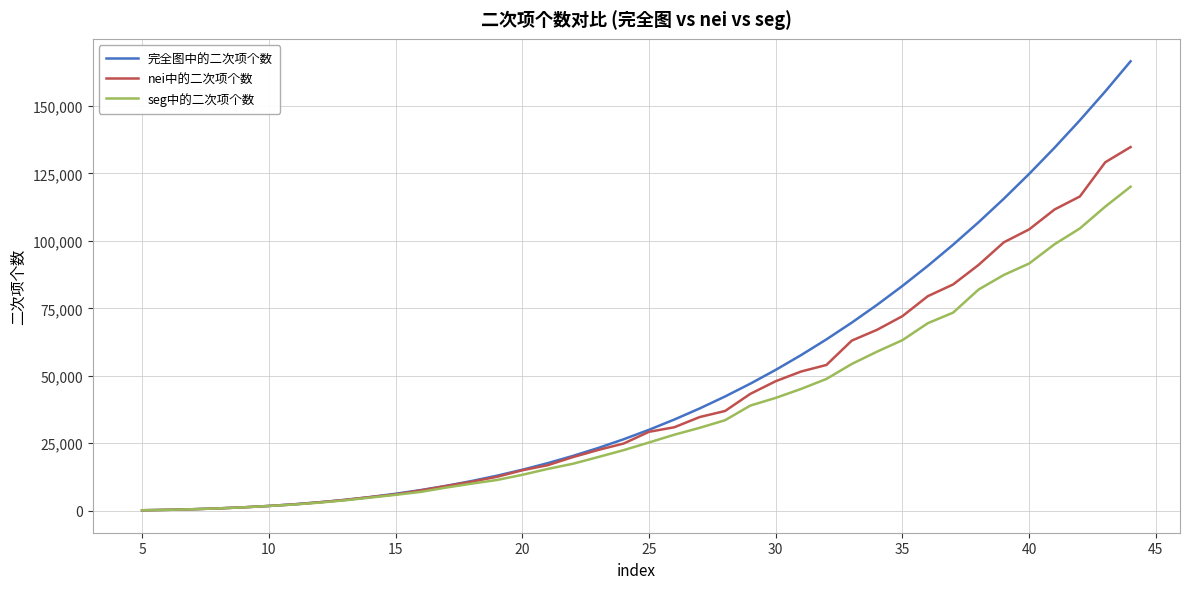

List the series in order of their peak value, lowest first.

seg中的二次项个数, nei中的二次项个数, 完全图中的二次项个数